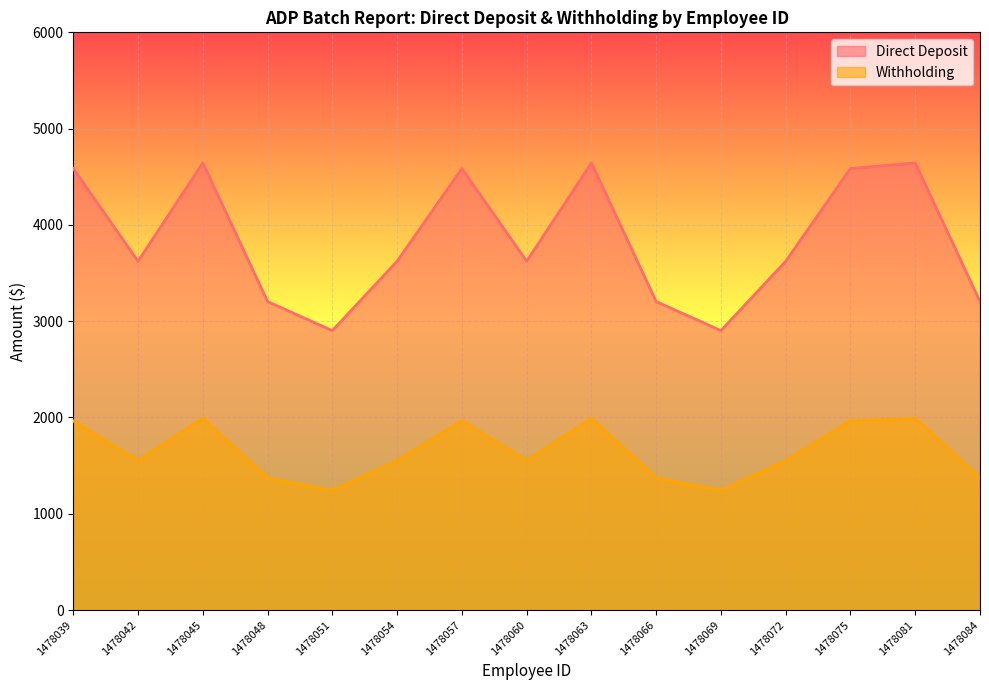

How many interior local valleys does the Direct Deposit series have?

4